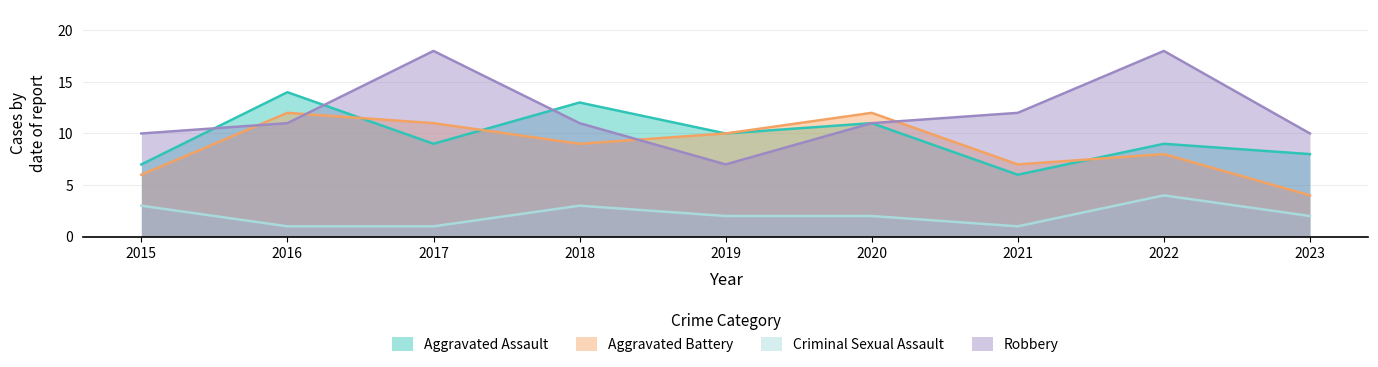

What are all the series names shown in the legend?

Aggravated Assault, Aggravated Battery, Criminal Sexual Assault, Robbery